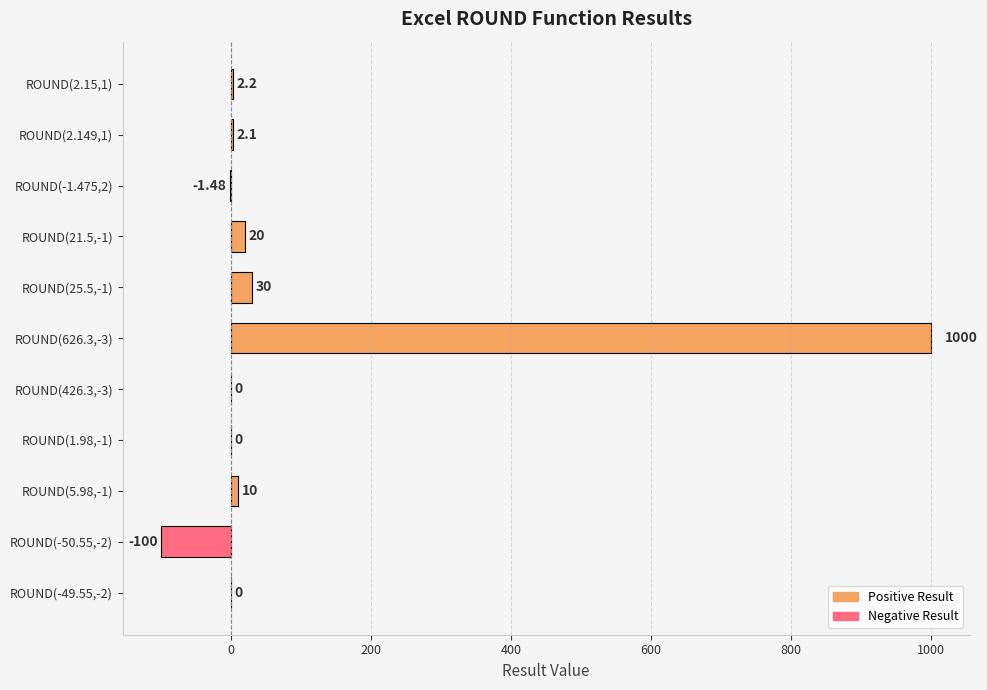

What is the change in value from ROUND(25.5,-1) to ROUND(426.3,-3)?

-30.0